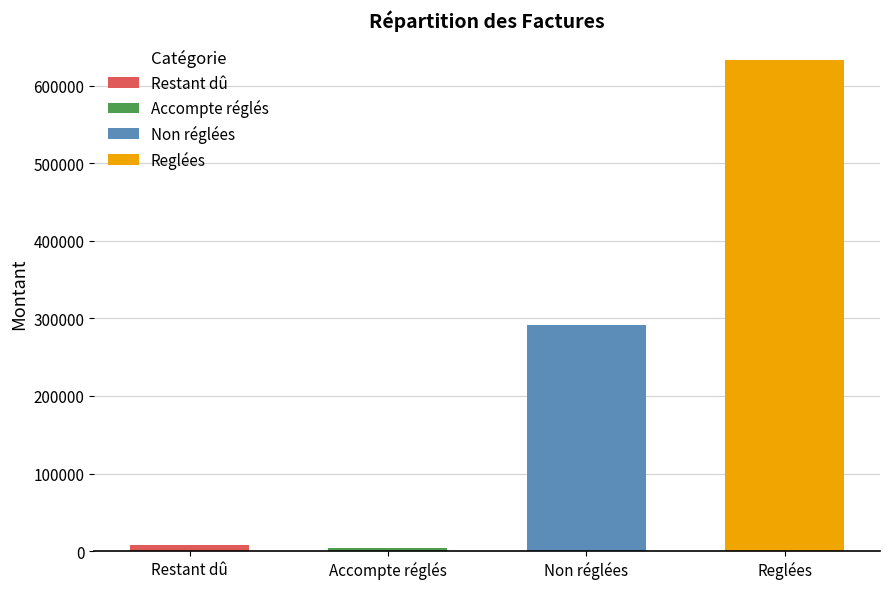

Reading left to right, list all the values displayed in this chart.

8492.8	3499.0	291753.3	633436.8